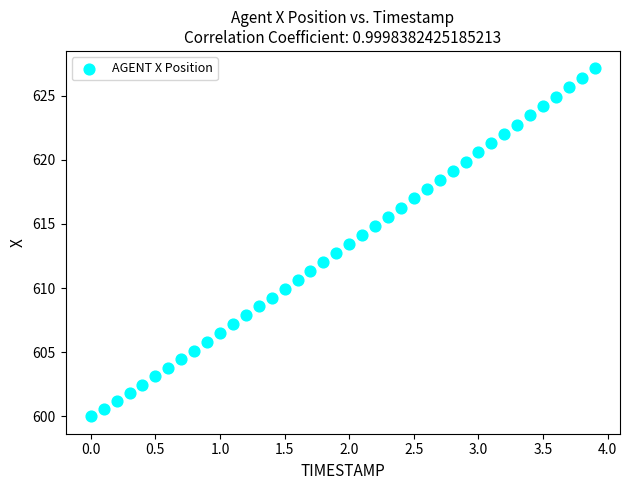

What is the range of Y values (max minus min)?

27.1